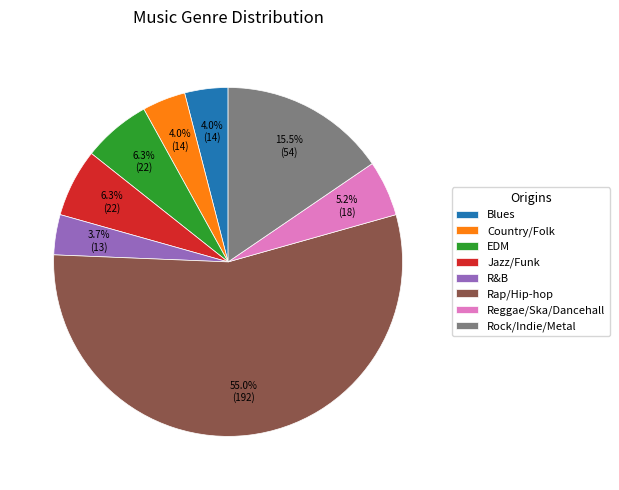

How many segments does this pie chart have?

8